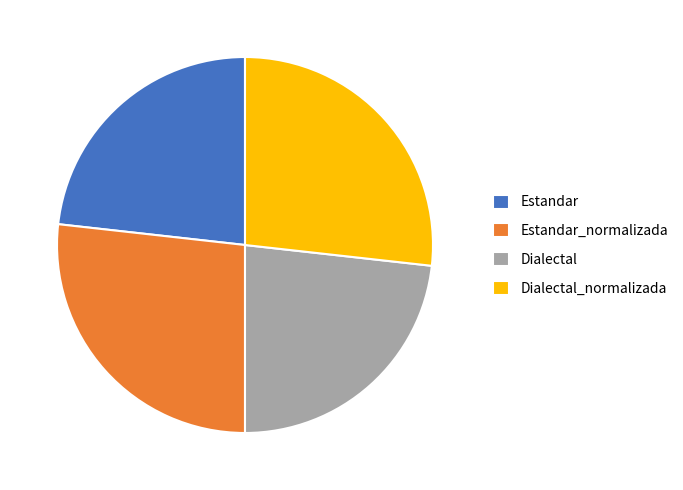

Count the number of slices in the pie.

4